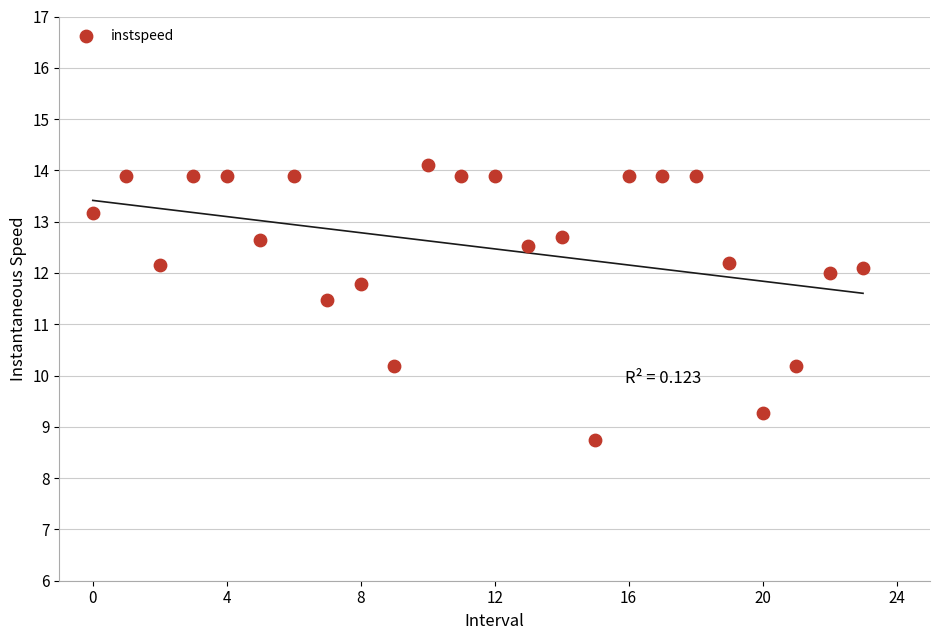

What Y value in the scatter plot is closest to 11?

11.5